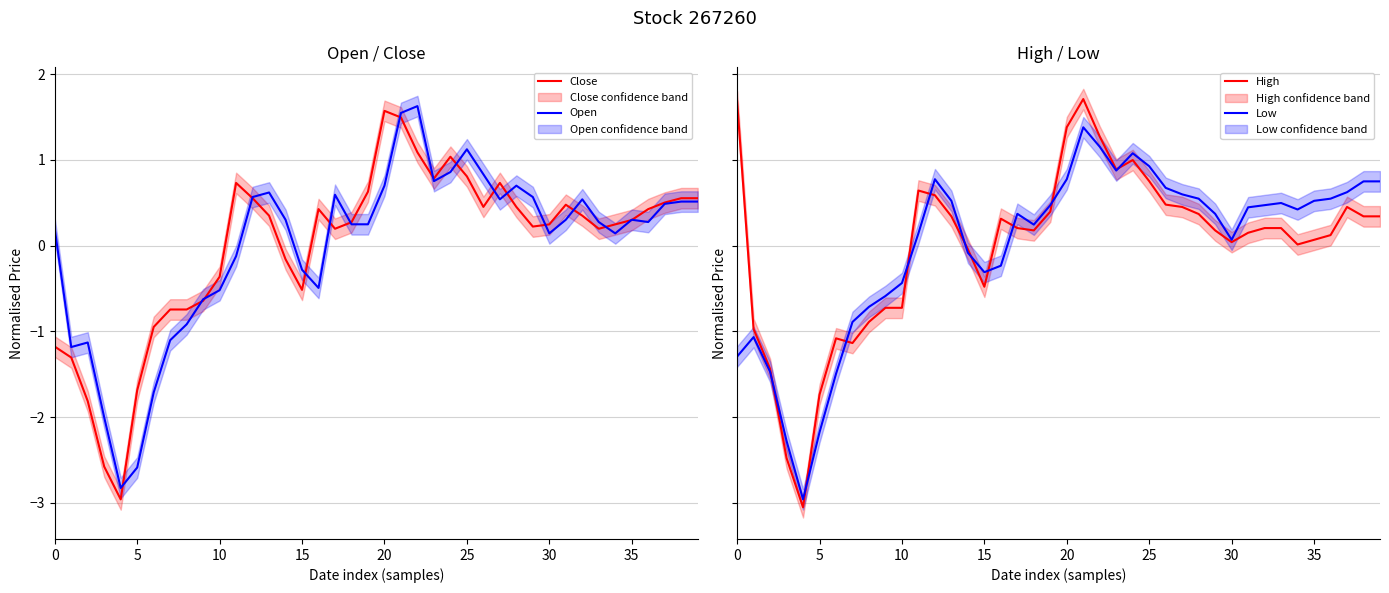

How many distinct data groups are displayed?

4